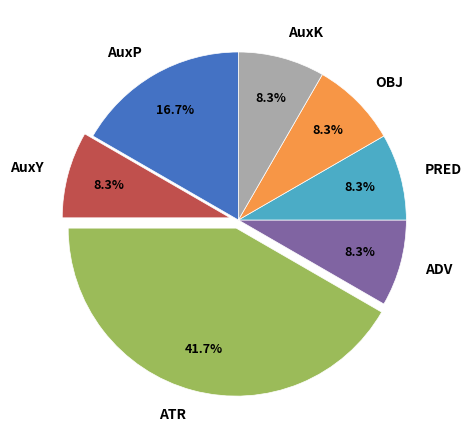

Is there a majority slice in this chart?

No